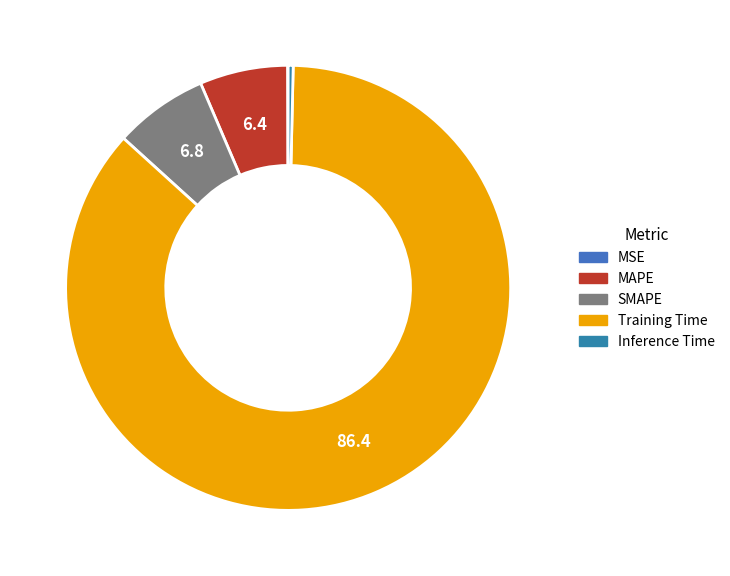

Is there a majority slice in this chart?

Yes